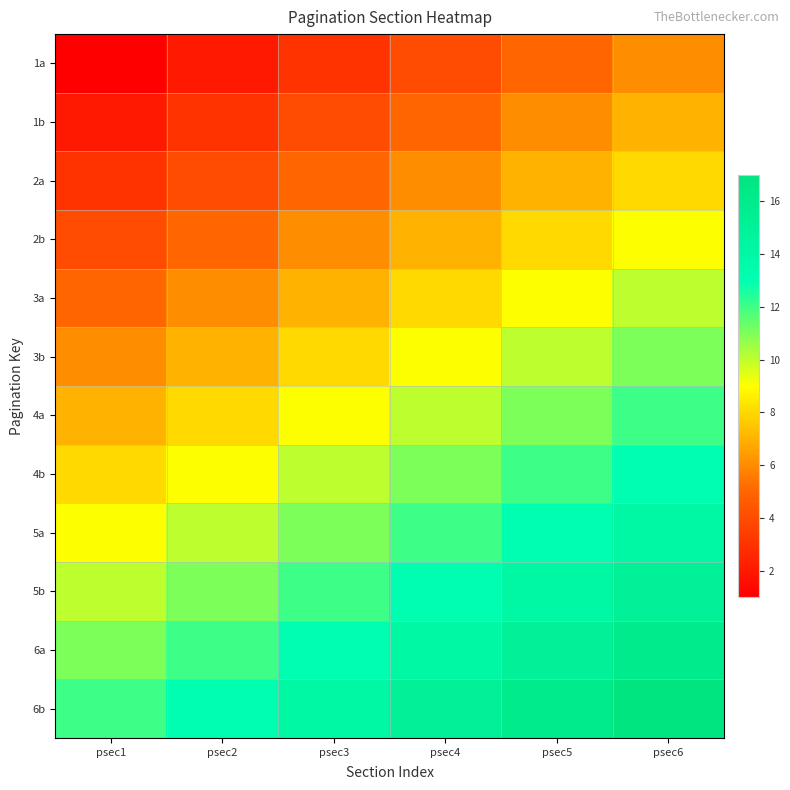

Reading right to left, what are all the values shown in this chart?

1a: psec6=6	psec5=5	psec4=4	psec3=3	psec2=2	psec1=1
1b: psec6=7	psec5=6	psec4=5	psec3=4	psec2=3	psec1=2
2a: psec6=8	psec5=7	psec4=6	psec3=5	psec2=4	psec1=3
2b: psec6=9	psec5=8	psec4=7	psec3=6	psec2=5	psec1=4
3a: psec6=10	psec5=9	psec4=8	psec3=7	psec2=6	psec1=5
3b: psec6=11	psec5=10	psec4=9	psec3=8	psec2=7	psec1=6
4a: psec6=12	psec5=11	psec4=10	psec3=9	psec2=8	psec1=7
4b: psec6=13	psec5=12	psec4=11	psec3=10	psec2=9	psec1=8
5a: psec6=14	psec5=13	psec4=12	psec3=11	psec2=10	psec1=9
5b: psec6=15	psec5=14	psec4=13	psec3=12	psec2=11	psec1=10
6a: psec6=16	psec5=15	psec4=14	psec3=13	psec2=12	psec1=11
6b: psec6=17	psec5=16	psec4=15	psec3=14	psec2=13	psec1=12